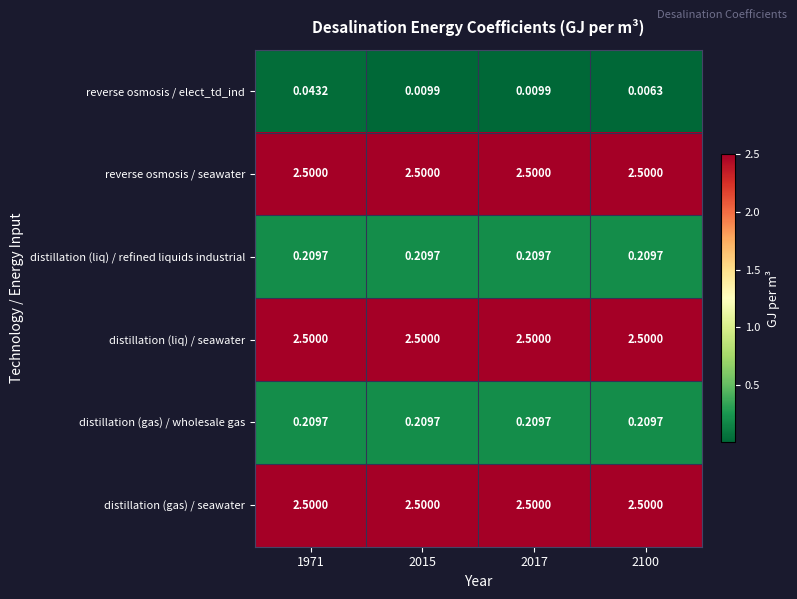

At how many categories does at least one series exceed 1?

4